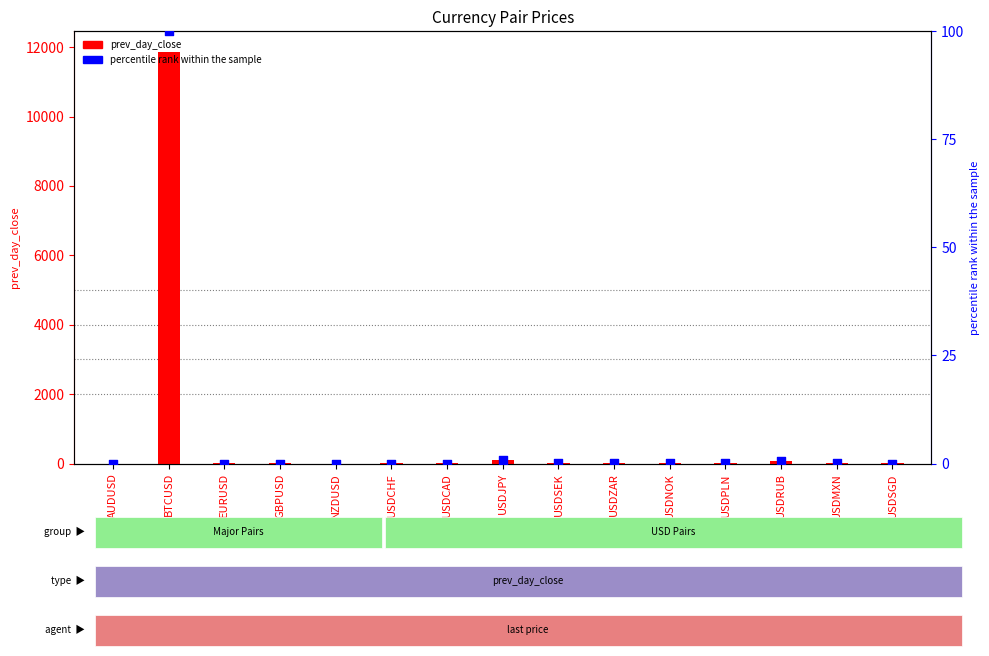

Which series contains the lowest Y value?

percentile rank within the sample